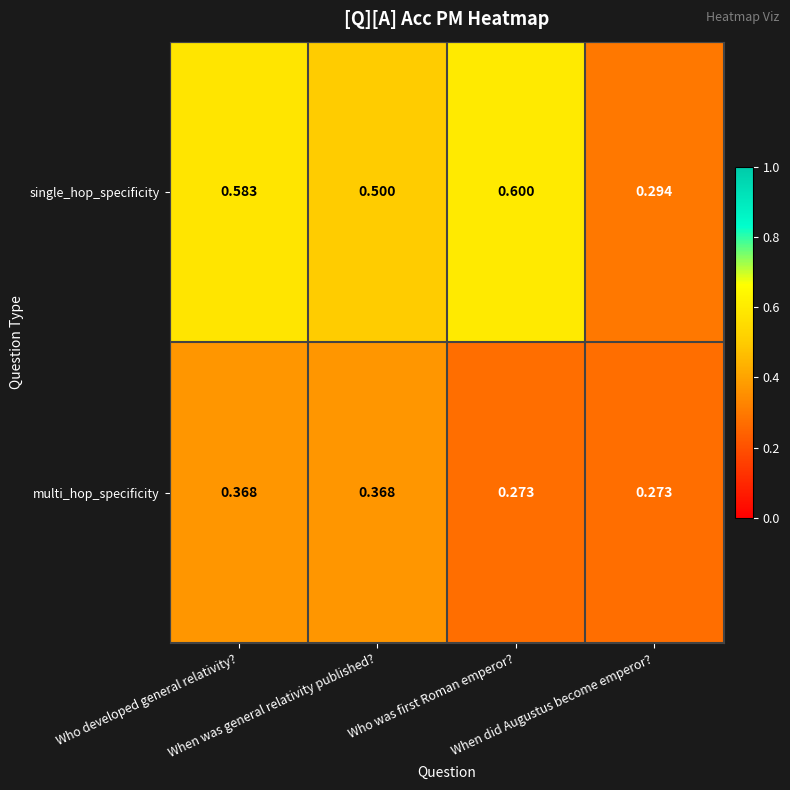

Which series has the largest total across all categories?

single_hop_specificity